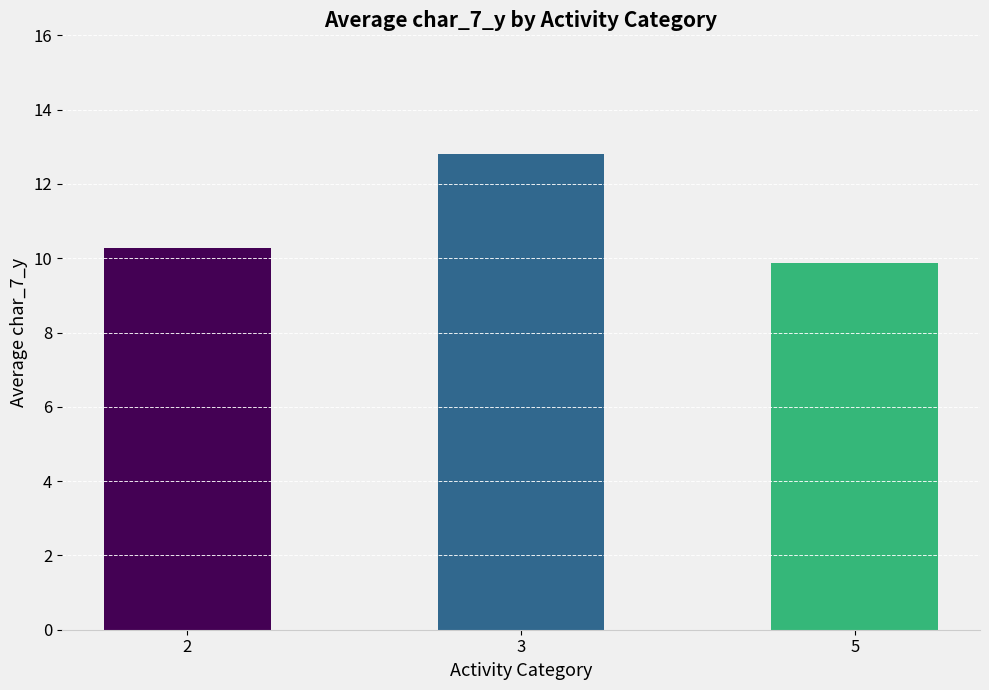

Is it true that the value at 2 is 10.3?

True